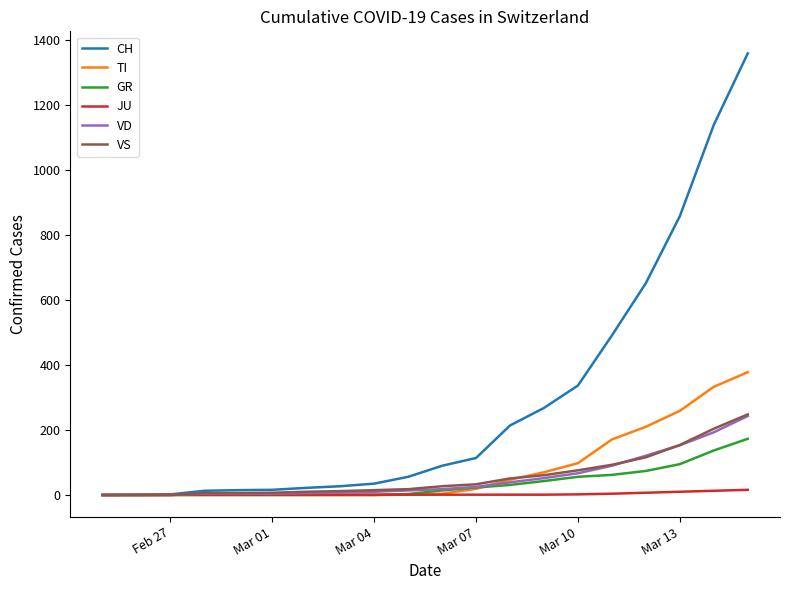

Which series has the largest total across all categories?

CH